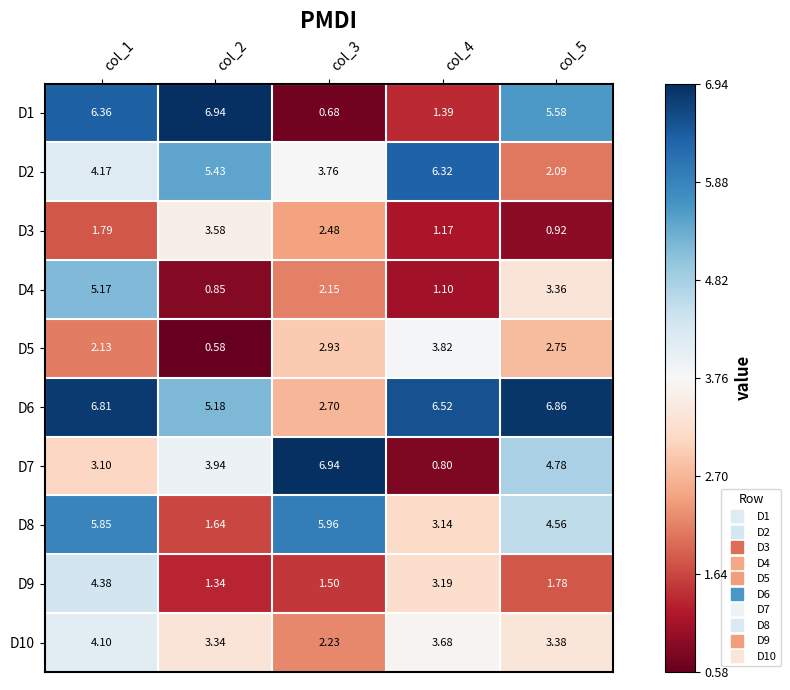

Which label corresponds to the smallest value in the chart?

col_2